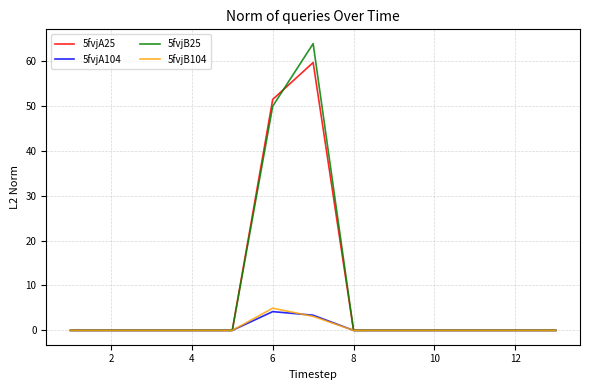

Which series has the largest range (max minus min)?

5fvjB25